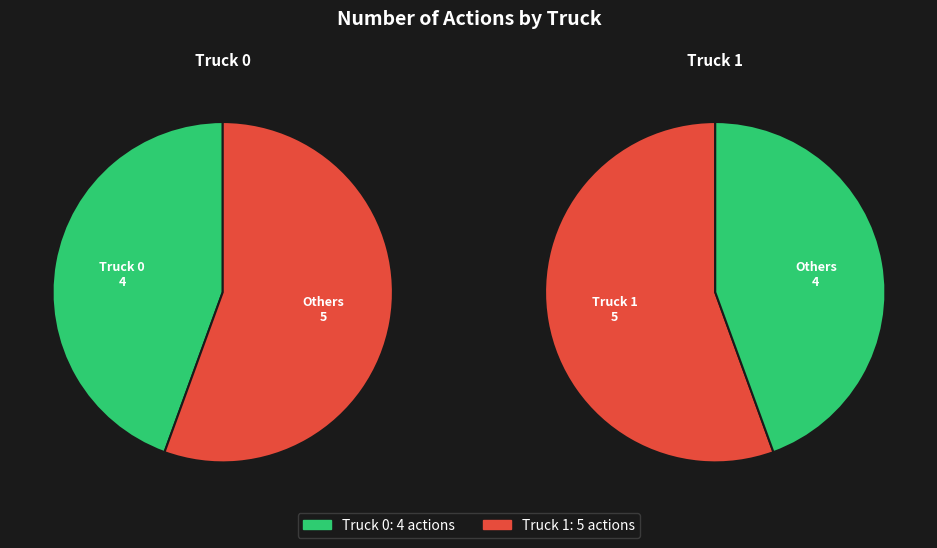

How many segments does this pie chart have?

2